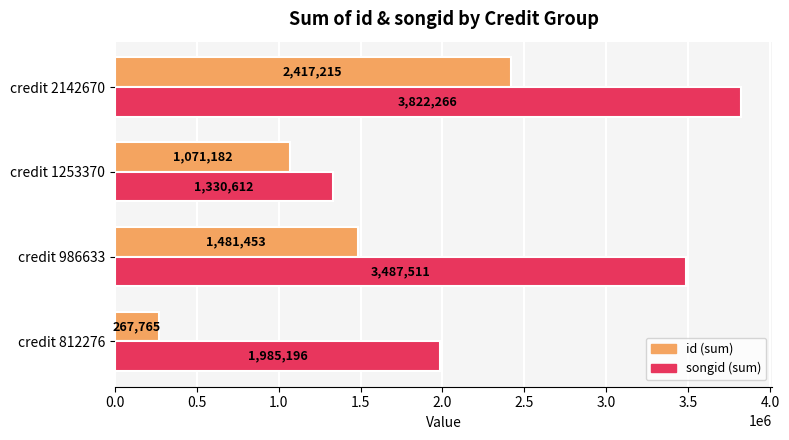

What is the sum of all id (sum) values?

5237615